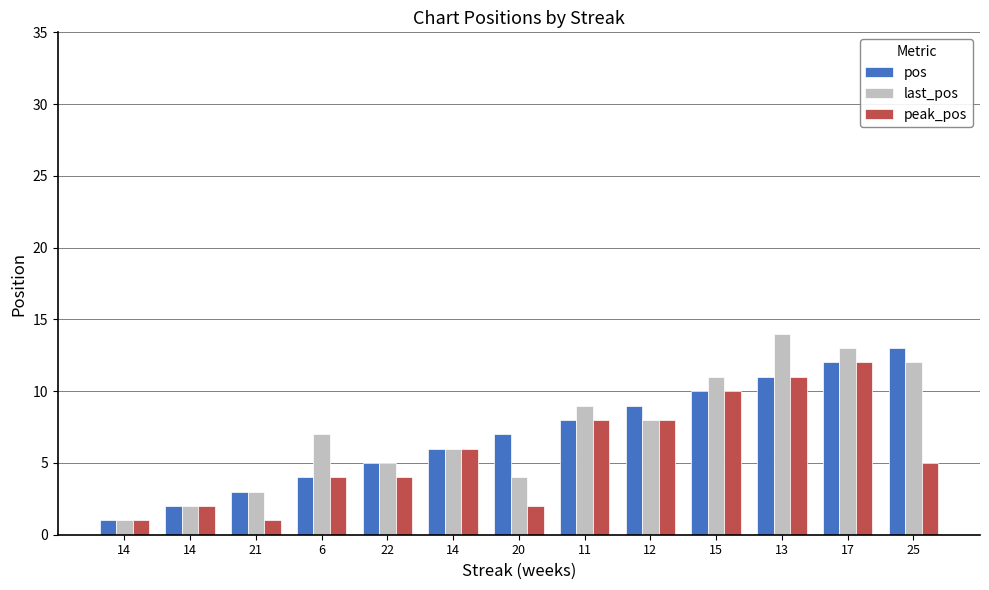

Reading right to left, transcribe all the data shown in this chart.

pos: 13	12	11	10	9	8	7	6	5	4	3	2	1
last_pos: 12	13	14	11	8	9	4	6	5	7	3	2	1
peak_pos: 5	12	11	10	8	8	2	6	4	4	1	2	1